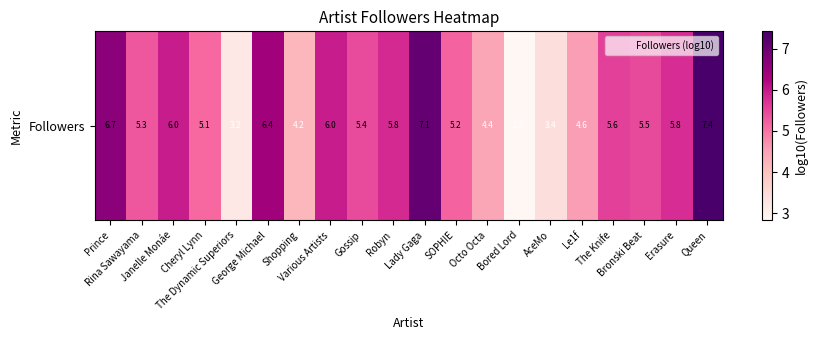

Reading left to right, transcribe all the data shown in this chart.

6.7	5.3	6.0	5.1	3.2	6.4	4.2	6.0	5.4	5.8	7.1	5.2	4.4	2.8	3.4	4.6	5.6	5.5	5.8	7.4